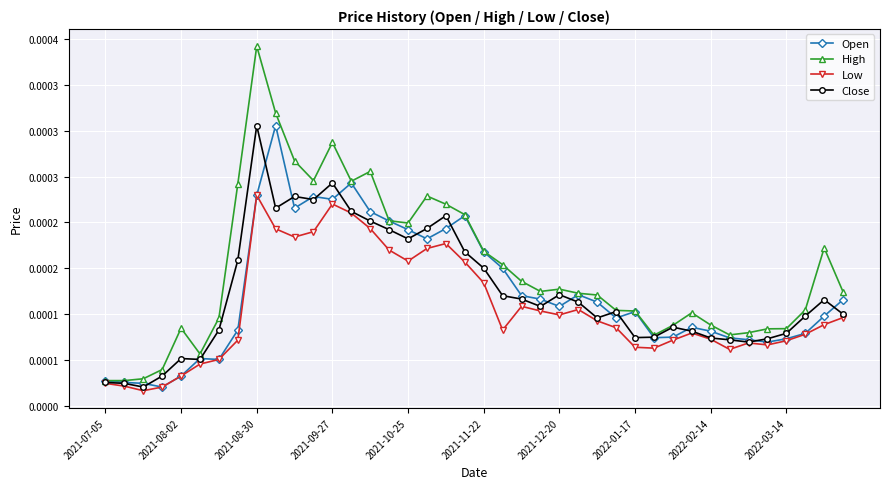

What are all the series names shown in the legend?

Open, High, Low, Close